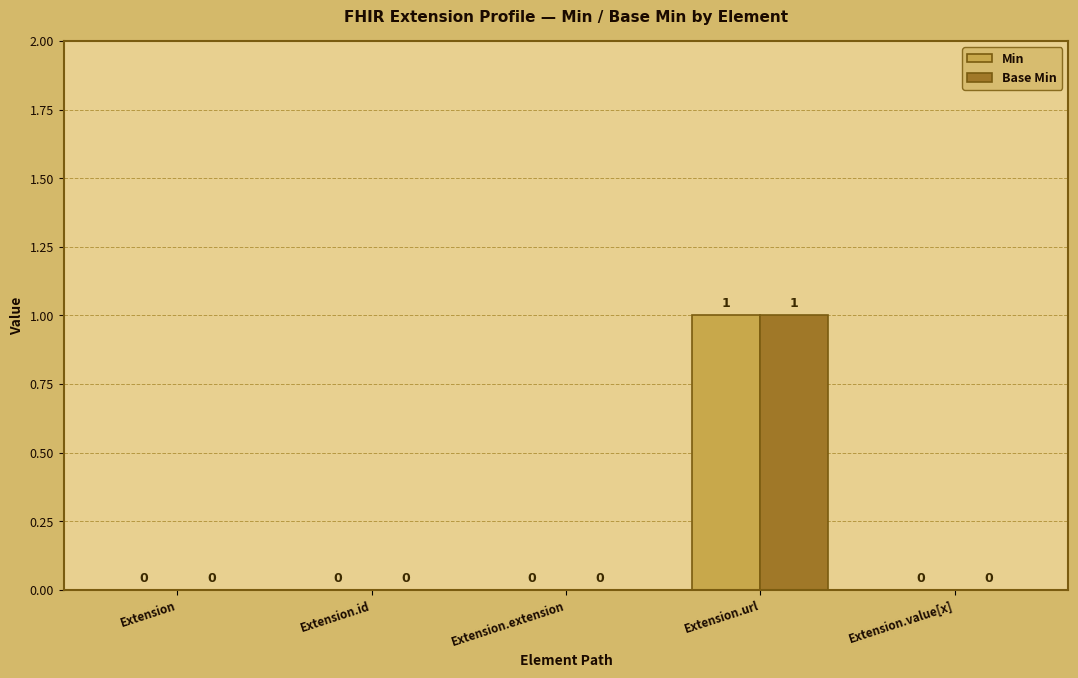

At which category is the sum across all series the highest?

Extension.url